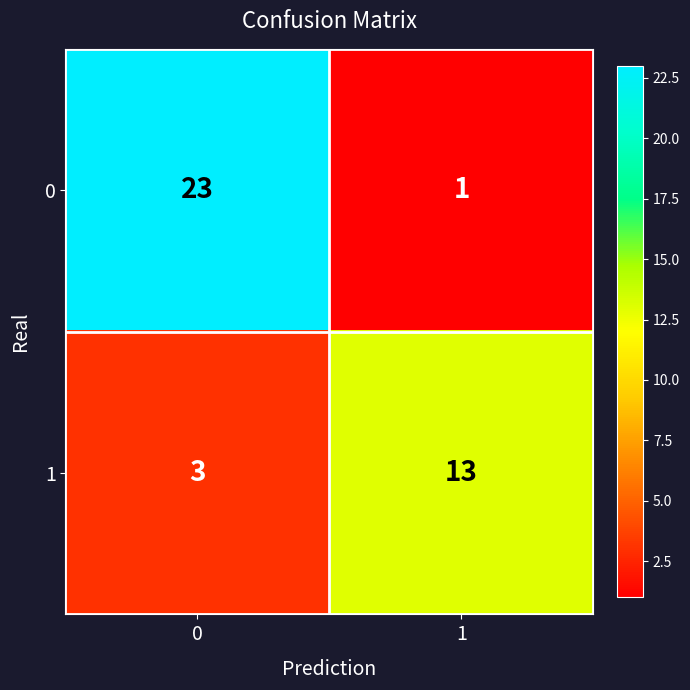

Which series has the largest range (max minus min)?

0